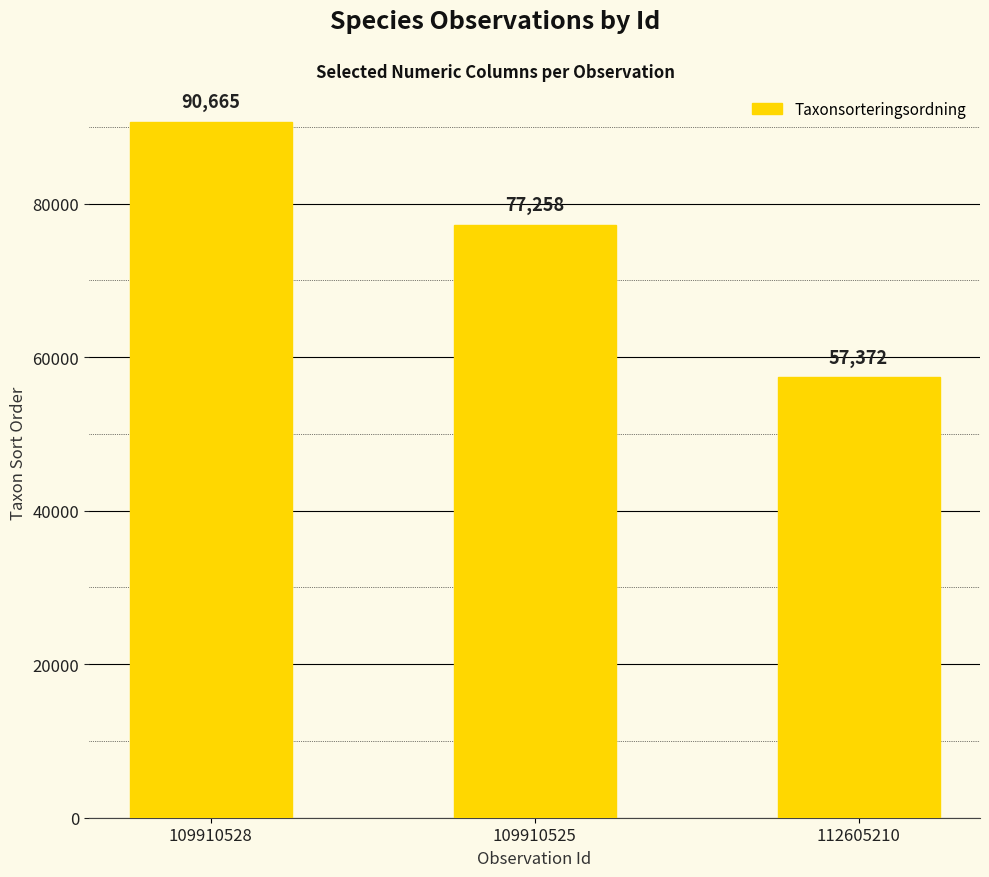

How many values are between 57372 and 90665?

3